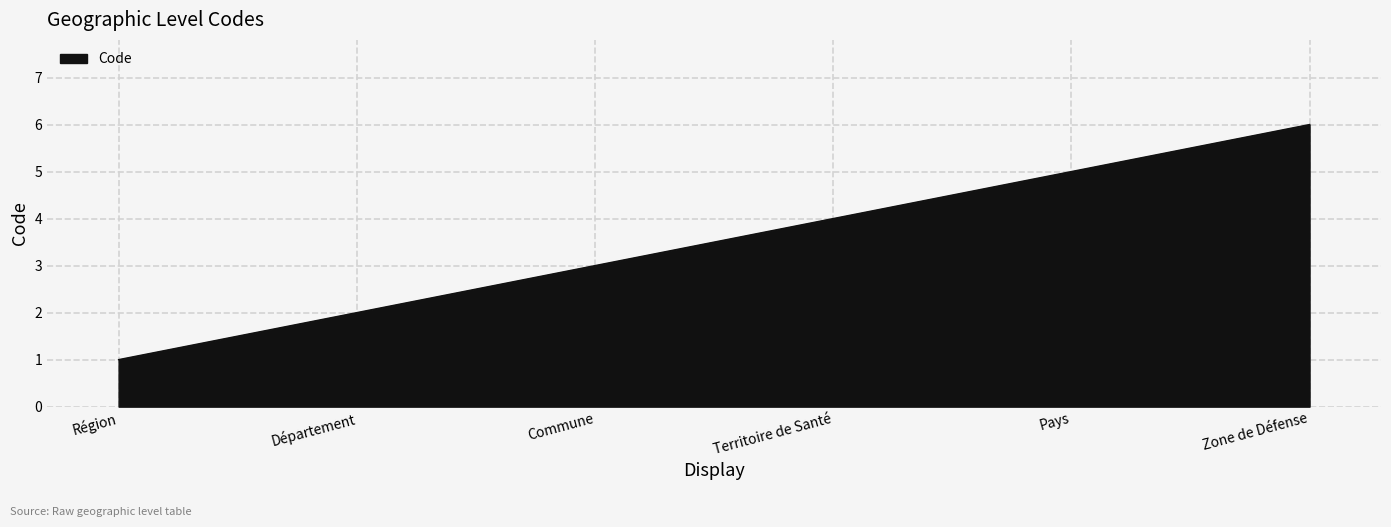

What position from the right is Région?

6